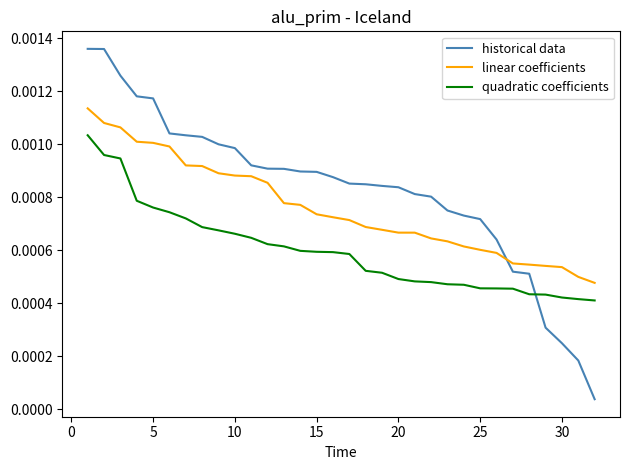

How many categories are shown in the chart?

32